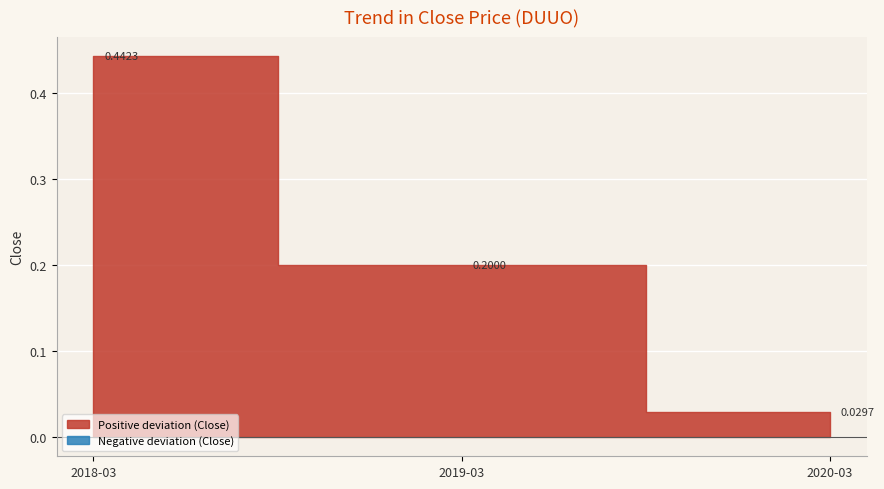

Is it true that the value at 2018-03 is 0.4?

True